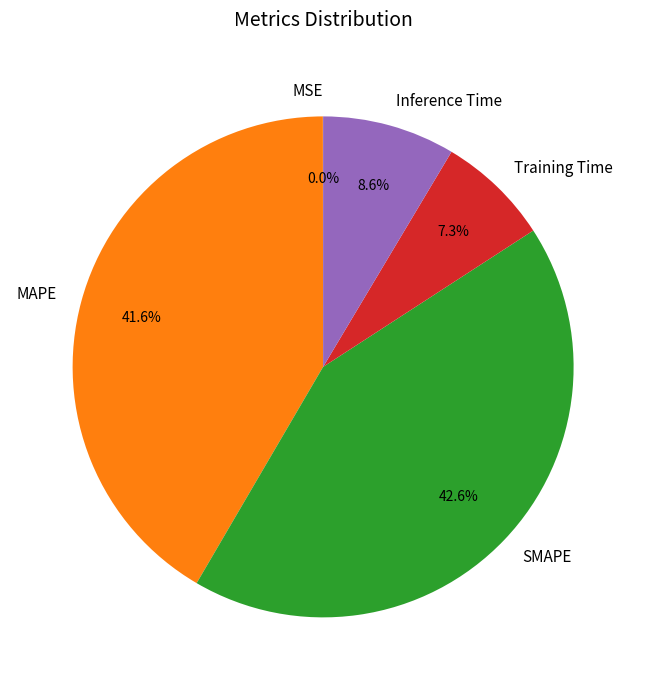

Is there a majority slice in this chart?

No